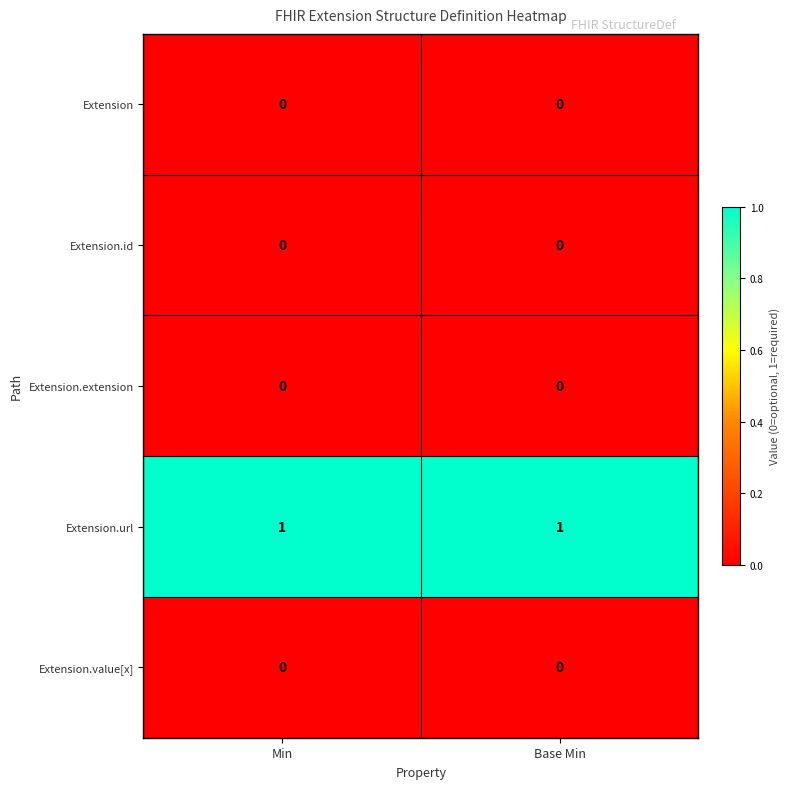

The value of Extension.extension at Base Min is 0. True or false?

True